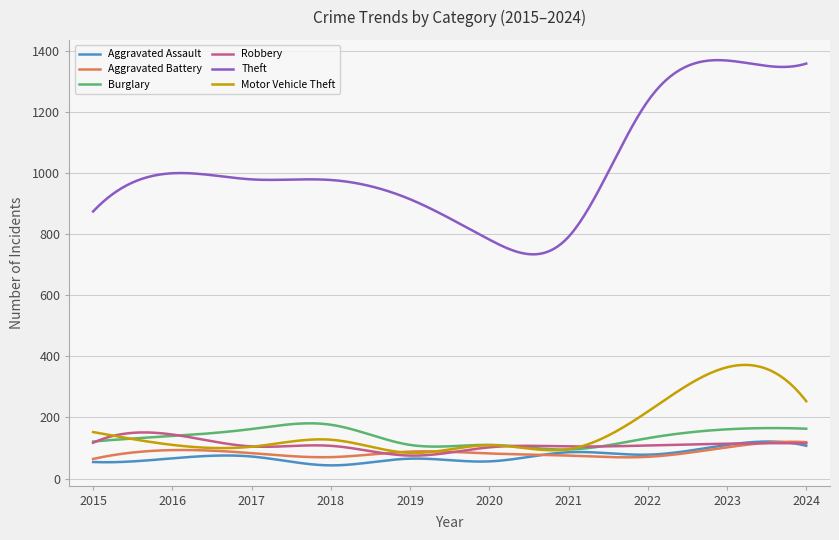

Which series has the widest spread of values?

Theft